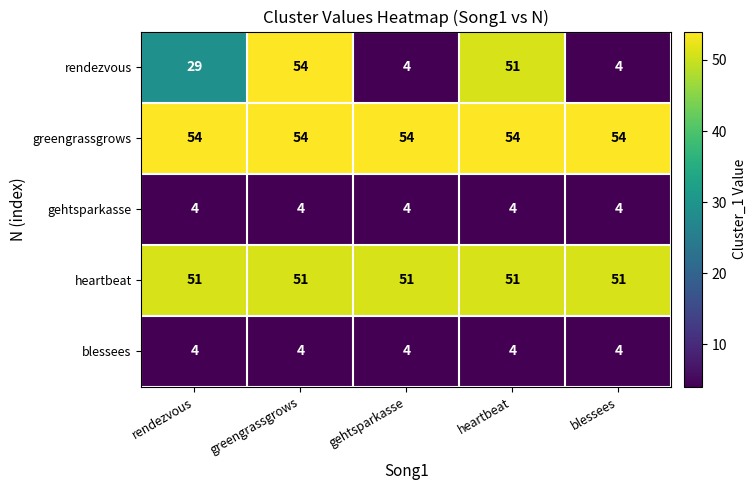

At how many categories does at least one series exceed 24?

5